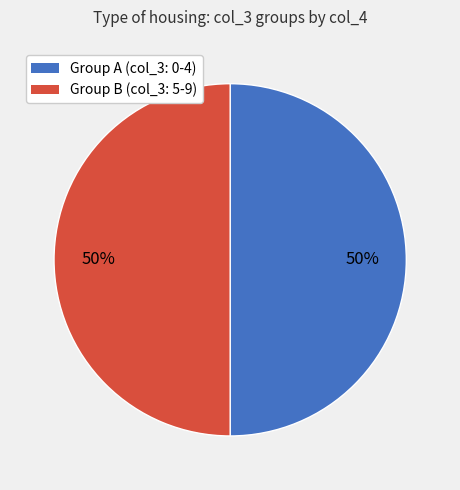

To the nearest percent, what is the average slice percentage?

50%